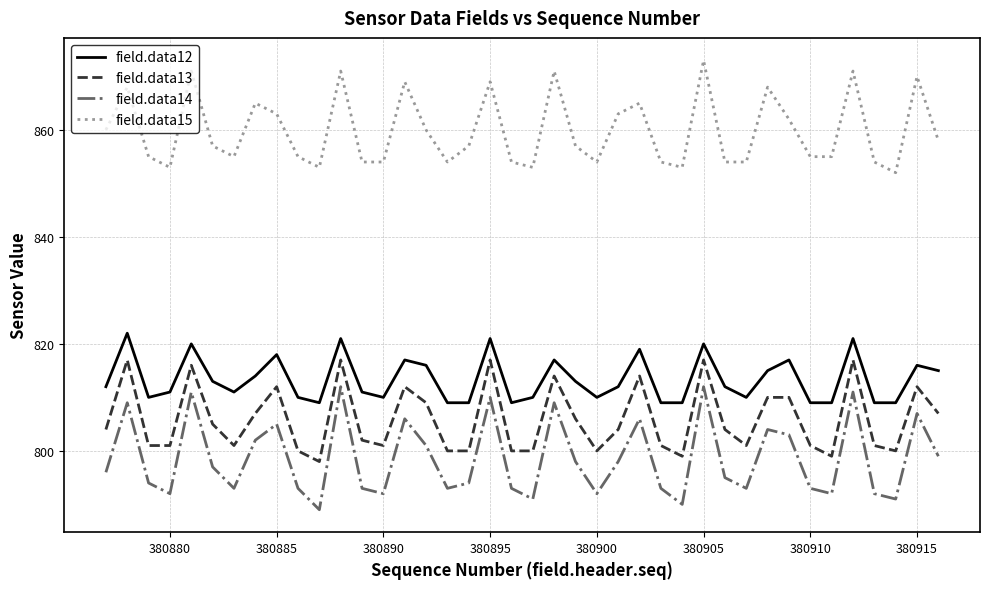

What is the difference between the maximum and minimum values in the field.data15 series?

21